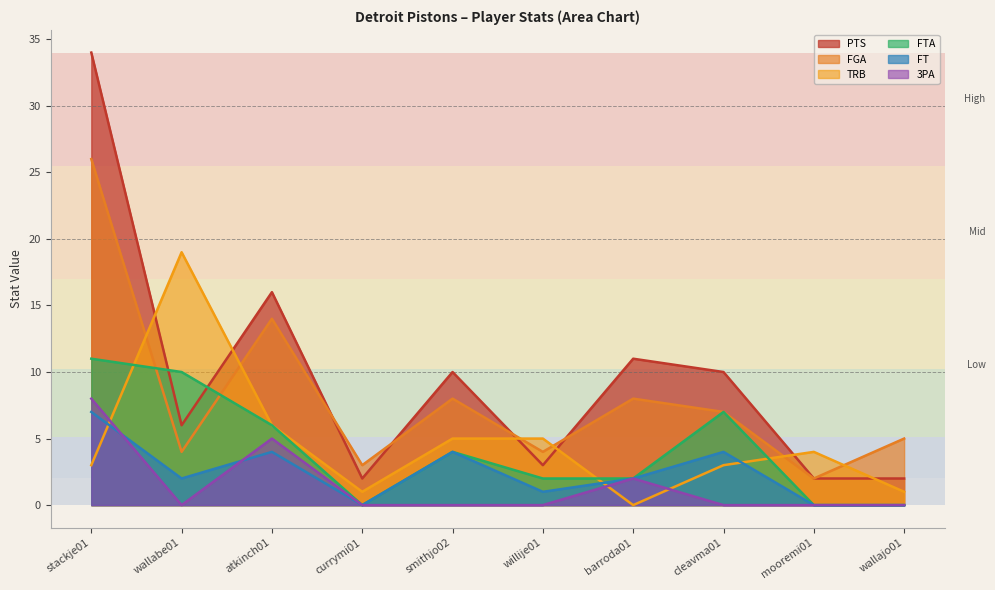

Which series changed the most between barroda01 and mooremi01?

PTS